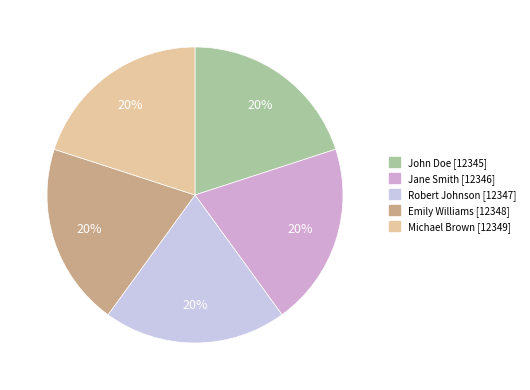

To the nearest percent, what is the combined percentage of Robert Johnson and Jane Smith?

40%